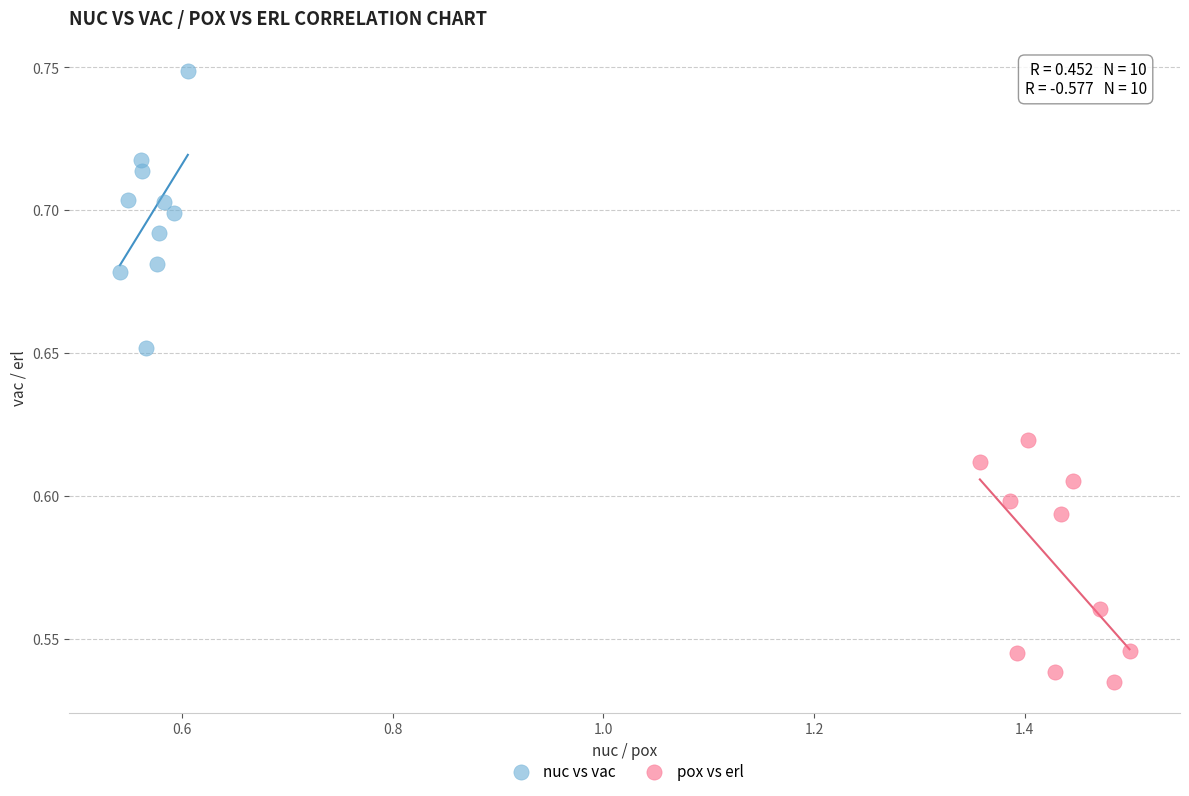

What are all the series names shown in the legend?

nuc vs vac, pox vs erl